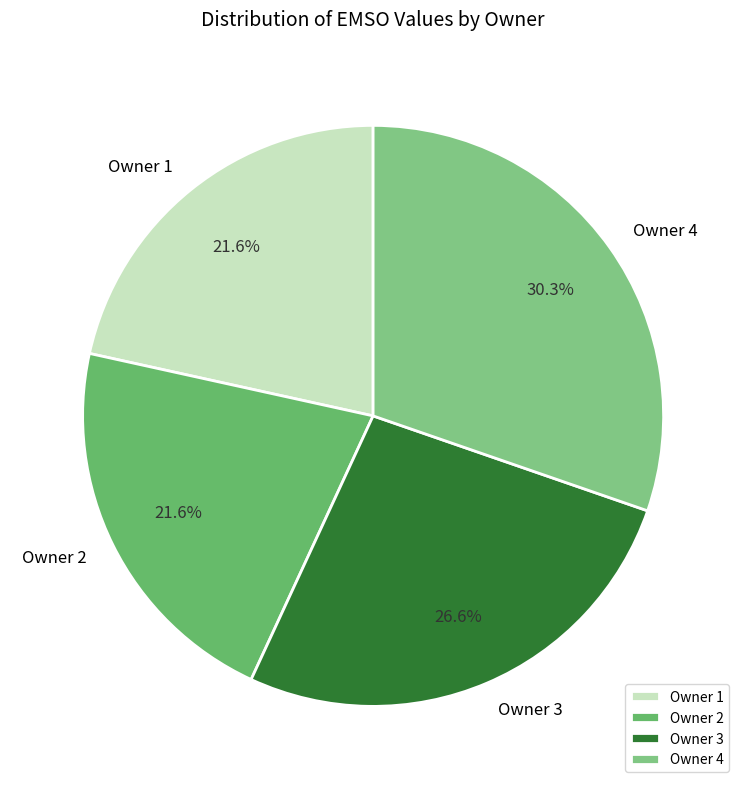

Does Owner 1 represent more than half of the total?

No